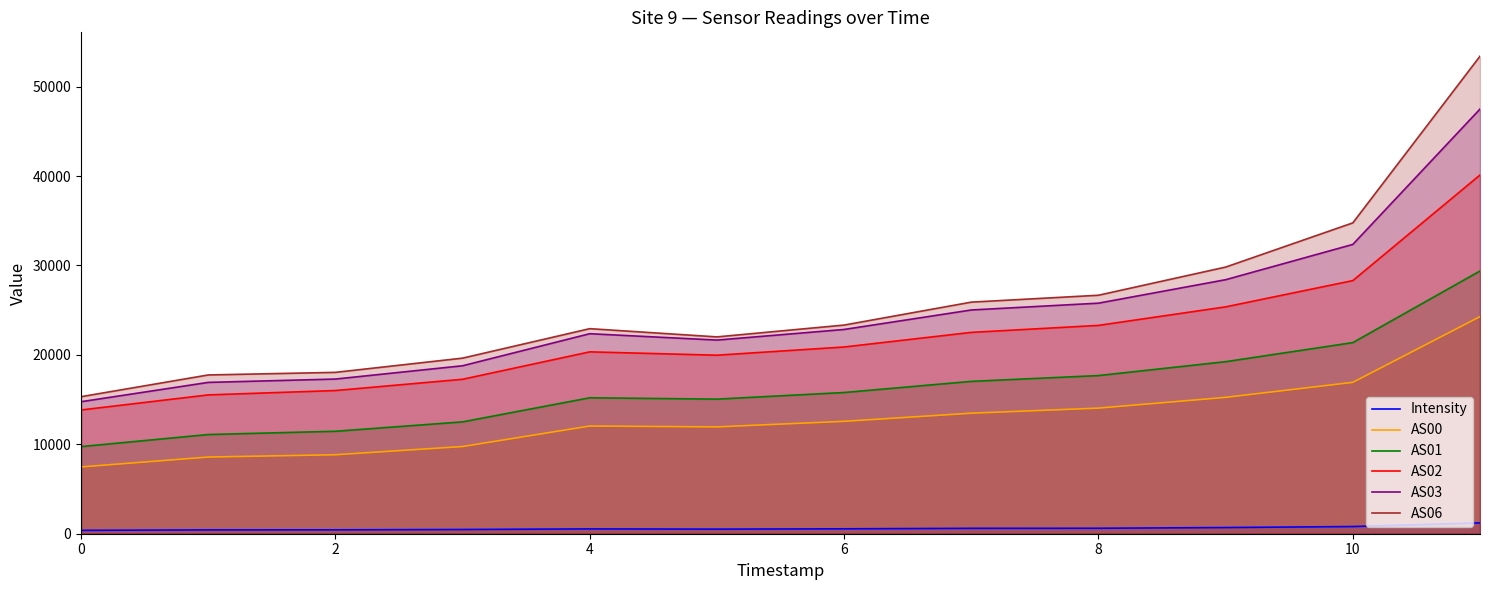

Reading left to right, extract all data points from this chart.

Intensity: 377.9	429.8	435.3	473.4	539.3	514.2	549.3	604.5	612.3	691.1	804.5	1214.4
AS00: 7468.0	8575.0	8831.0	9751.0	12043.0	11947.0	12568.0	13478.0	14047.0	15249.0	16927.0	24280.0
AS01: 9743.0	11093.0	11457.0	12508.0	15203.0	15052.0	15792.0	17037.0	17686.0	19240.0	21372.0	29383.0
AS02: 13840.0	15524.0	16013.0	17272.0	20338.0	19965.0	20883.0	22515.0	23298.0	25370.0	28308.0	40118.0
AS03: 14762.0	16923.0	17296.0	18783.0	22367.0	21654.0	22842.0	25021.0	25784.0	28407.0	32354.0	47490.0
AS06: 15324.0	17754.0	18045.0	19636.0	22931.0	22012.0	23334.0	25898.0	26669.0	29819.0	34762.0	53400.0